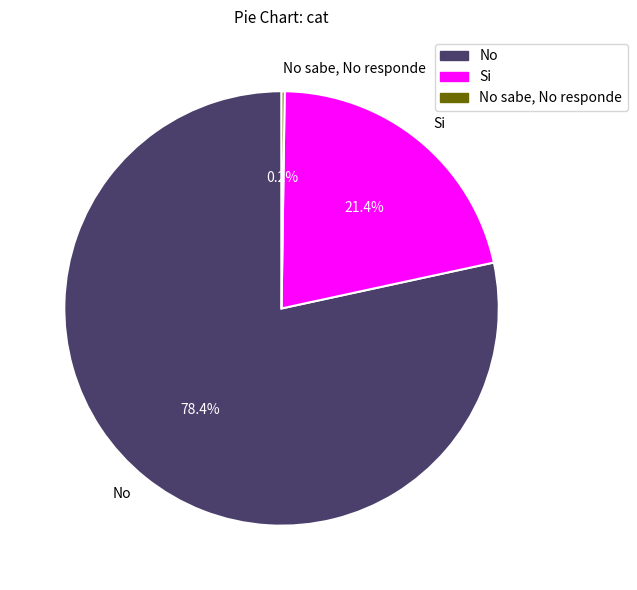

What is the majority slice?

No